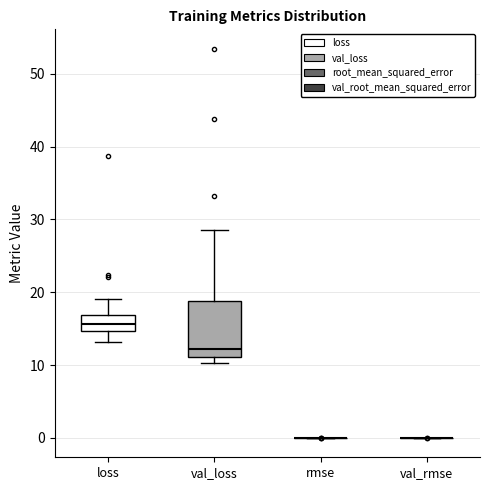

Where does the median line of the box for val_loss sit on the y-axis? The values are not printed on the chart, so give them approximately, as read against the axis.

12